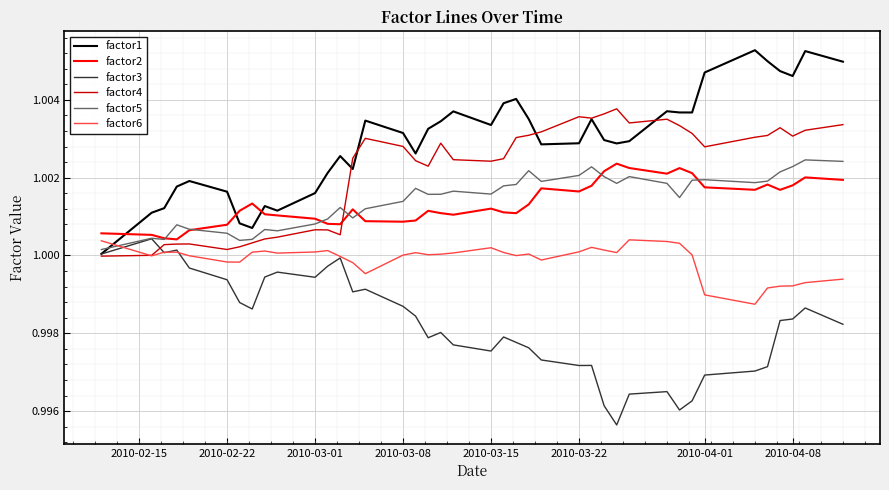

Which series has the largest total across all categories?

factor1